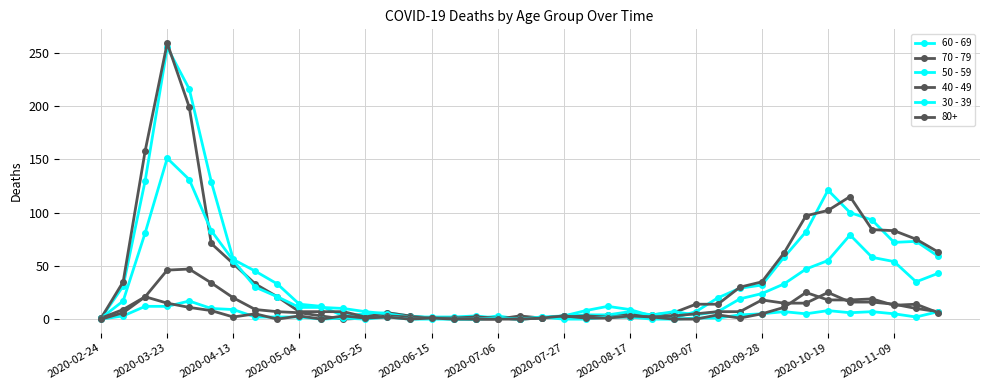

In 50 - 59, how many points are lower than both neighbors (excluding endpoints)?

4